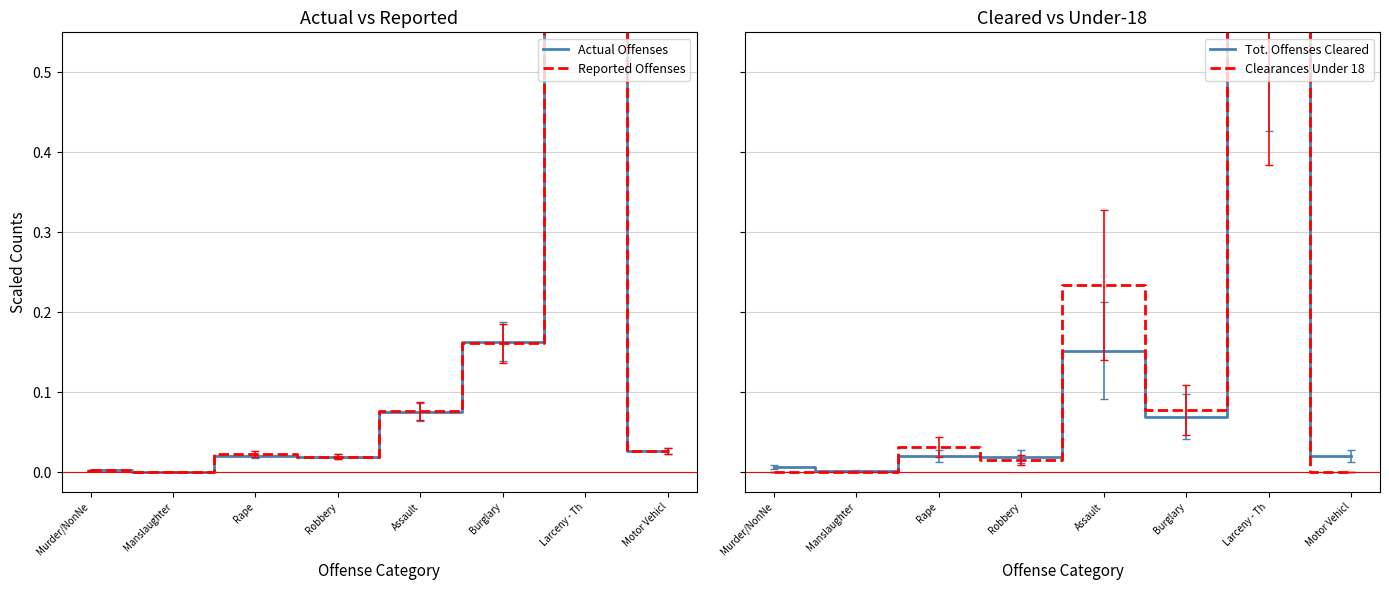

What is the difference between the second highest and second lowest values in the Reported Offenses series?

0.2